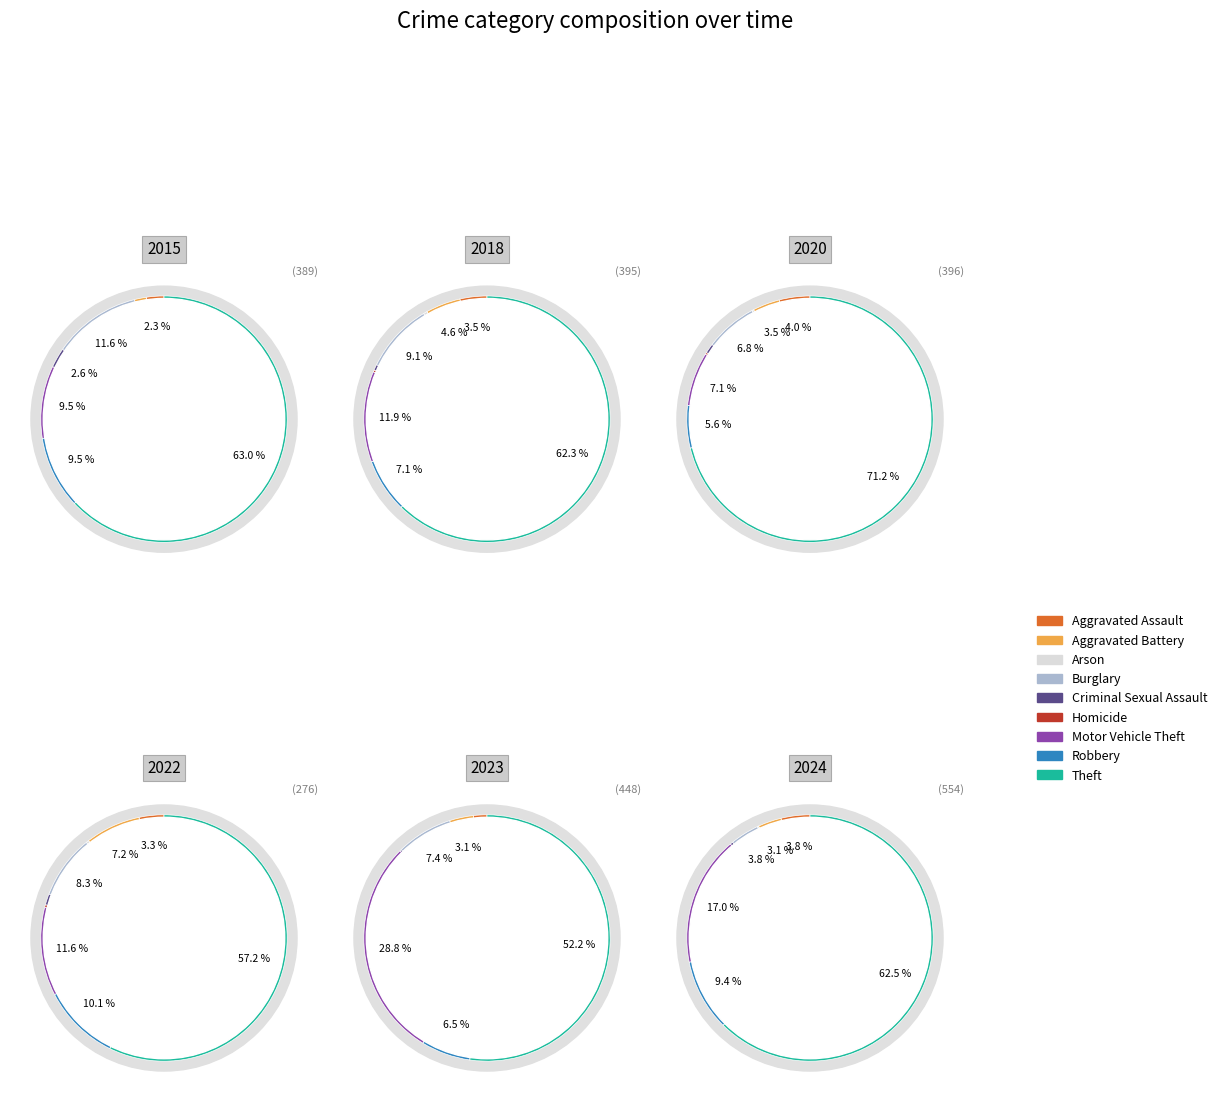

What is the difference between the highest and lowest values at Burglary?

24